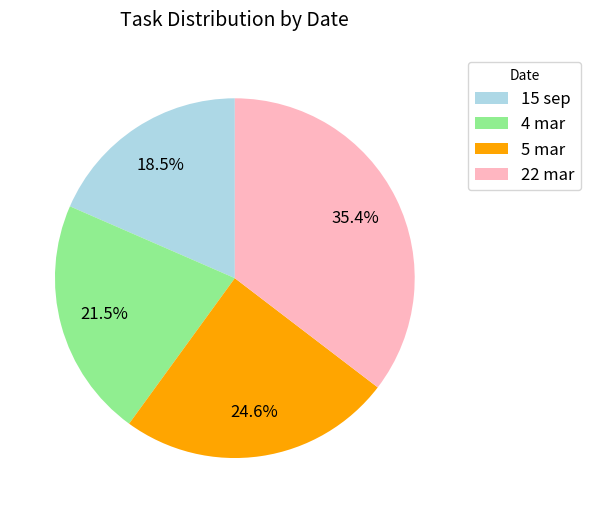

How many slices are in this pie chart?

4